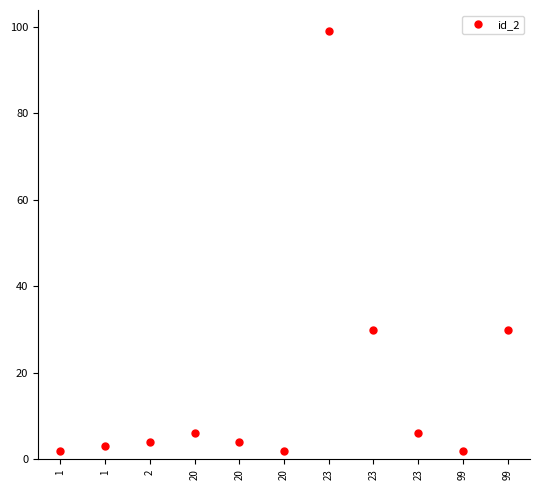

Count the number of categories in the chart.

11